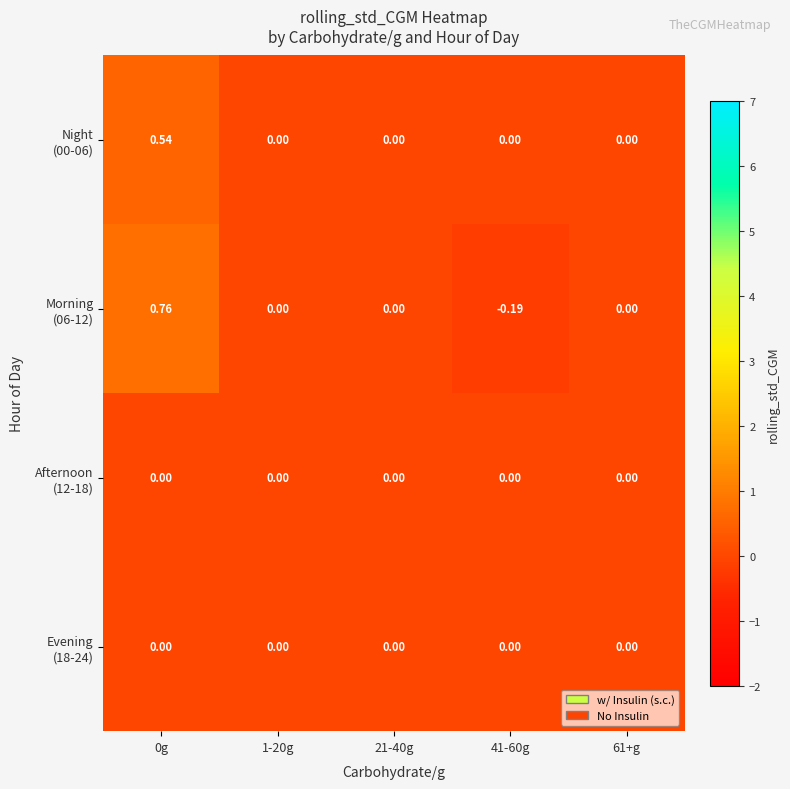

How many categories are shown in the chart?

5